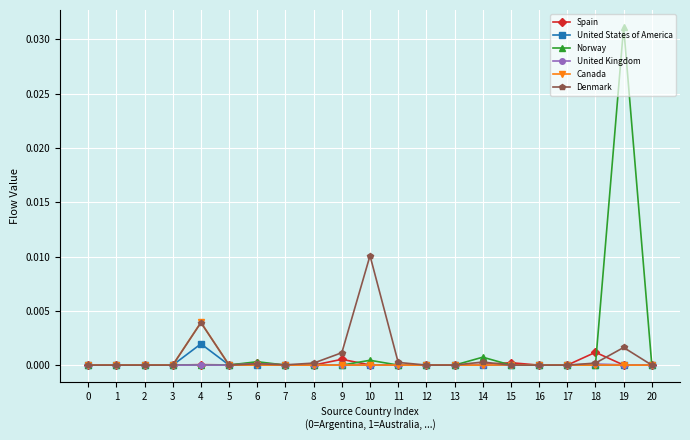

True or false: Denmark has more than 1 interior local peaks.

True